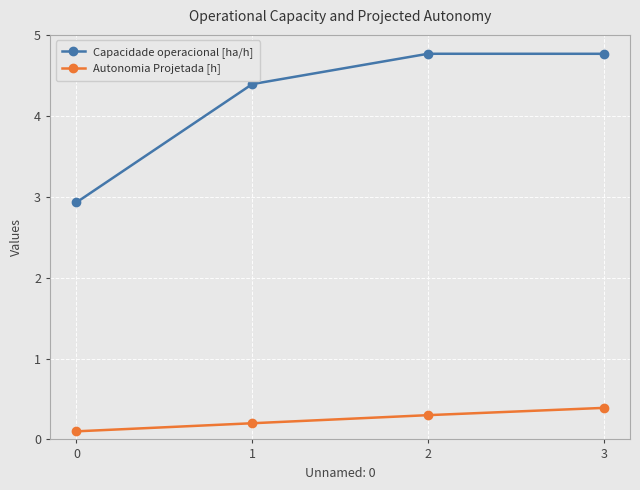

Read the Capacidade operacional [ha/h] value at 1.

4.4